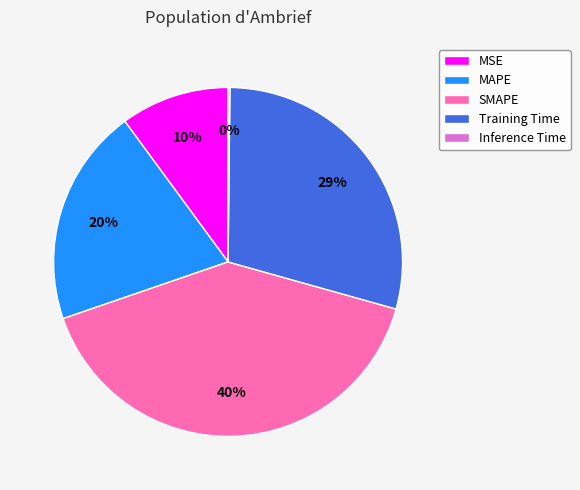

To the nearest percent, what is the difference between the largest and smallest slice percentages?

40%